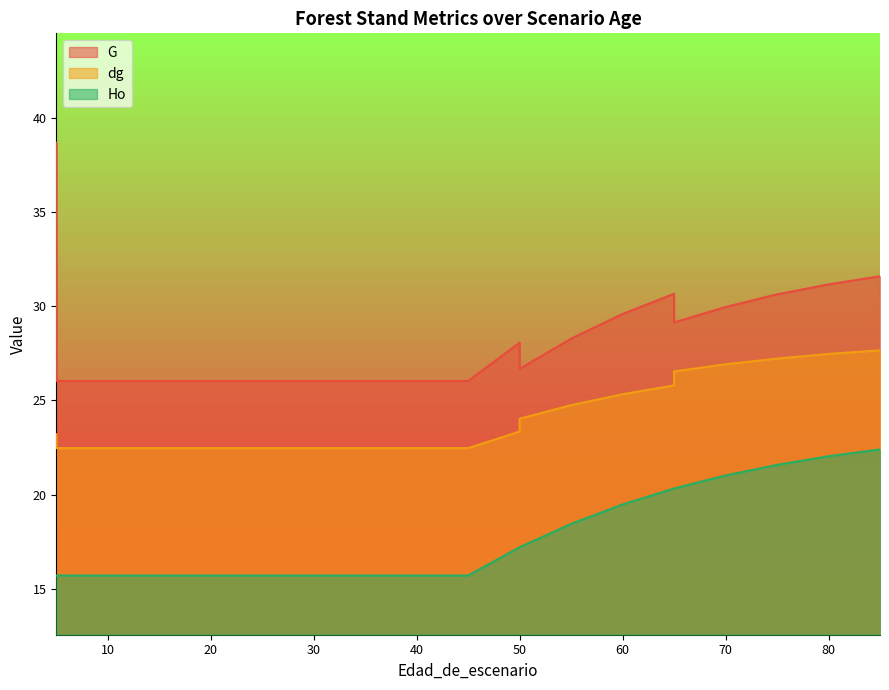

True or false: G and Ho cross at least once.

False